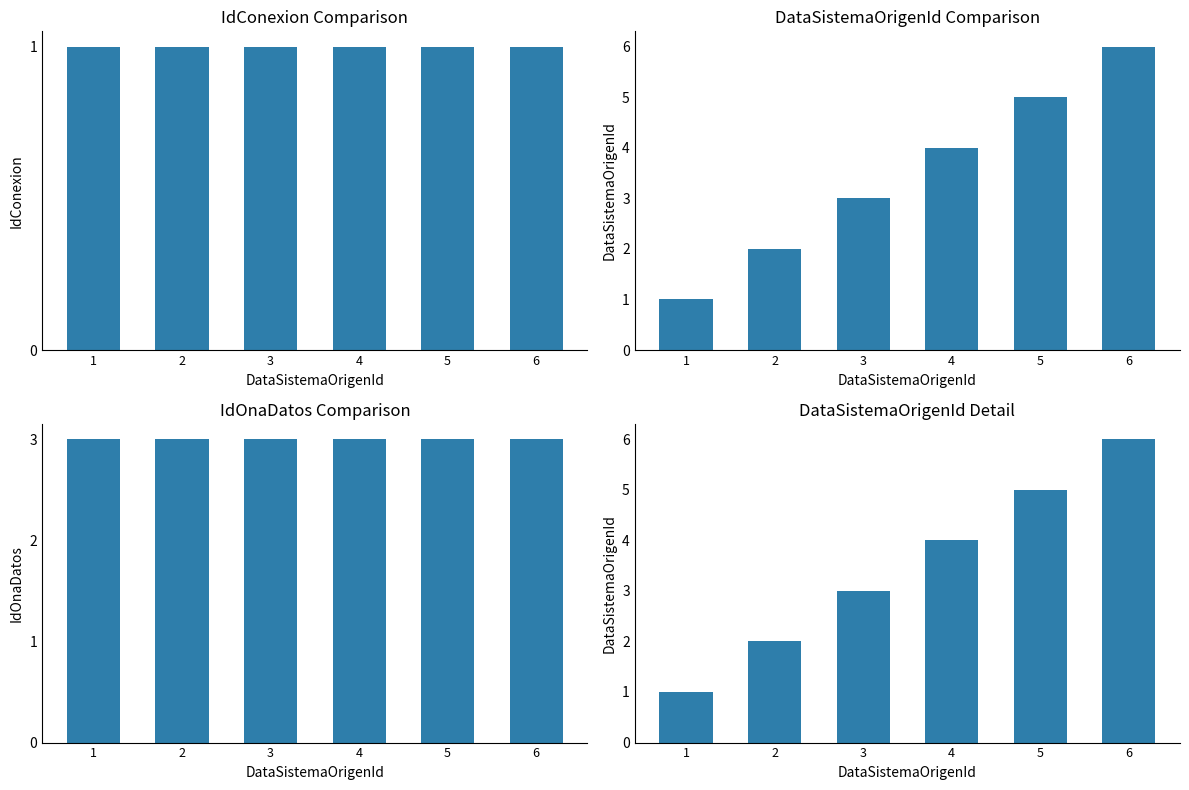

What are all the series names shown in the legend?

IdConexion, DataSistemaOrigenId, IdOnaDatos